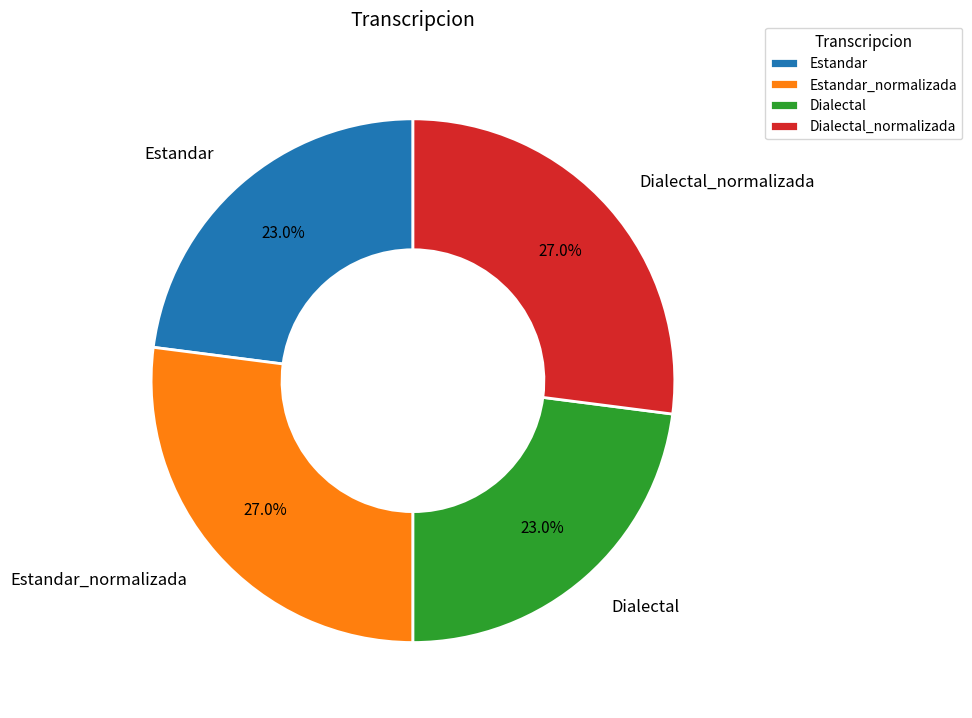

To the nearest percent, what is the difference between the Dialectal_normalizada and Estandar slice percentages?

4%